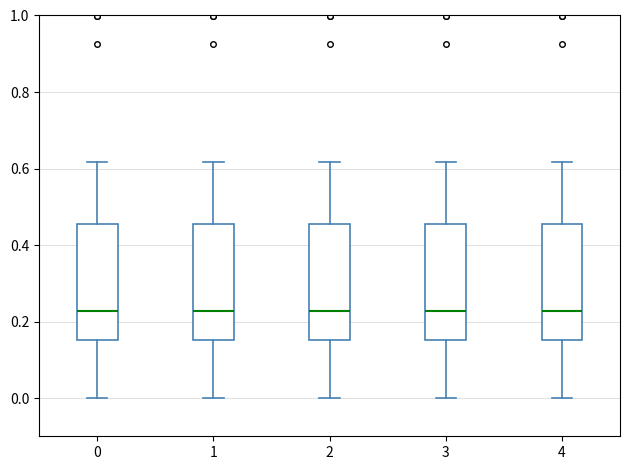

Where does the lower whisker of the box at x = 2 end on the y-axis? The values are not printed on the chart, so give them approximately, as read against the axis.

0.00